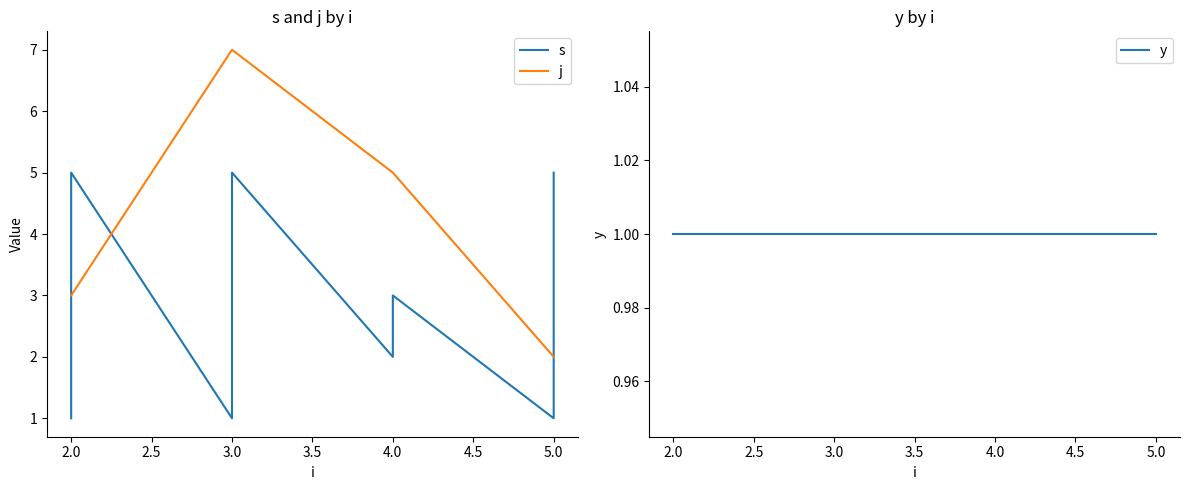

Does the chart display data point markers on the line(s)?

No